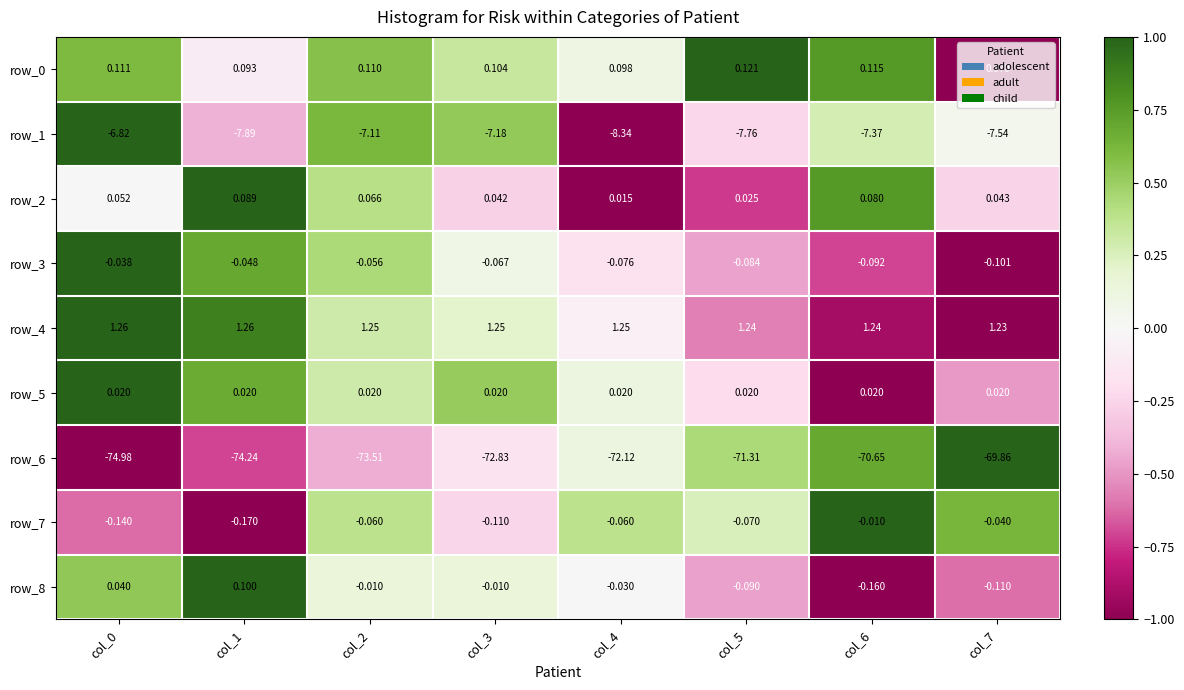

What is the sum of the row_4 values at col_7 and col_4?

2.5